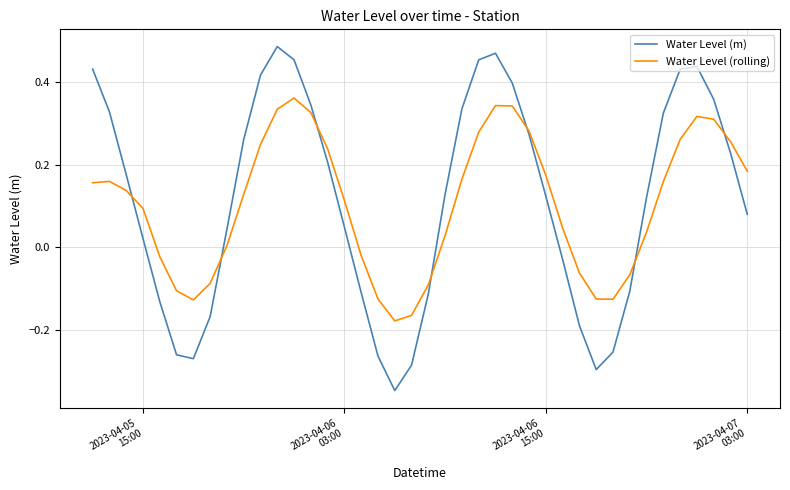

List the series in order of their peak value, lowest first.

Water Level (rolling), Water Level (m)